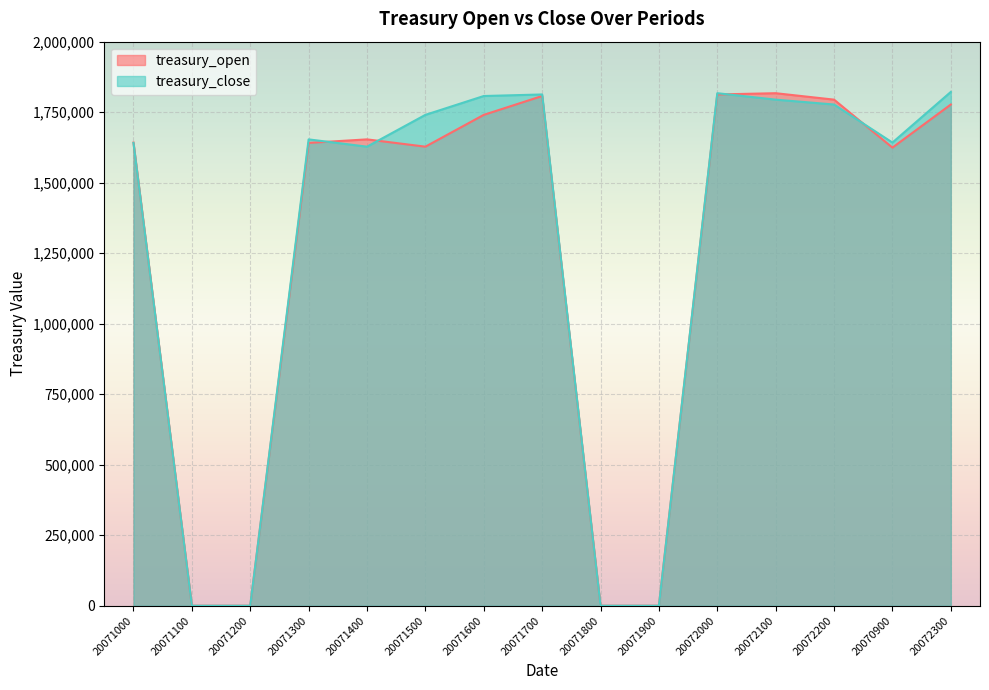

What is the average value of the treasury_close series?

1275727